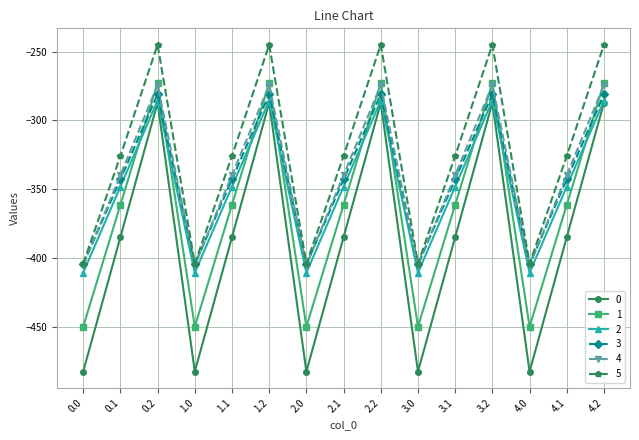

What is the highest value of the 3 series?

-281.0